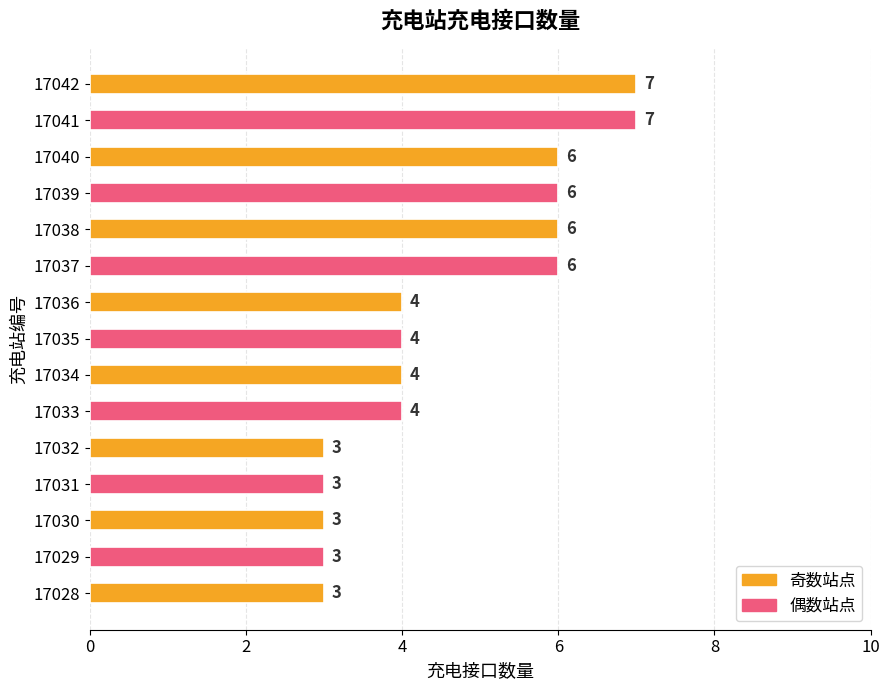

What is the greatest value displayed?

7